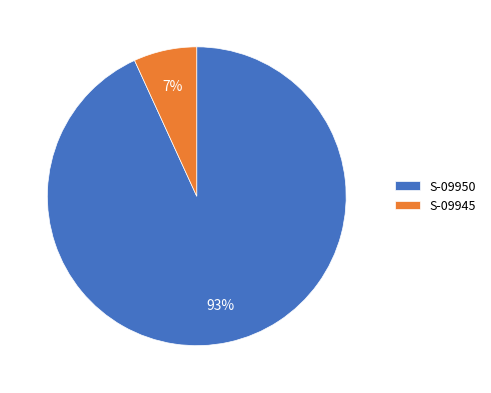

Which category has the smallest portion of the pie?

S-09945